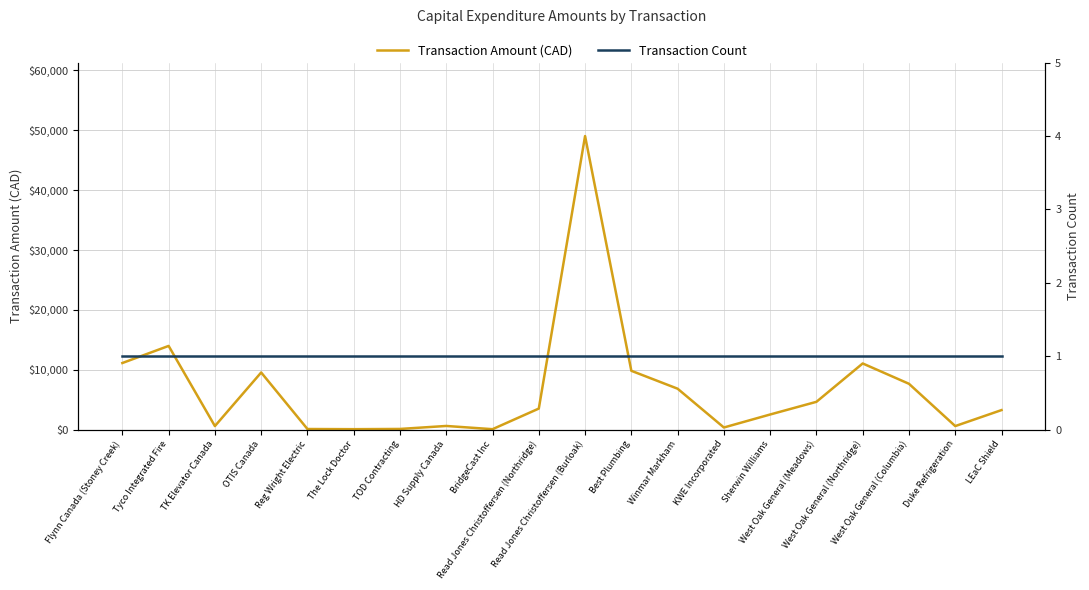

List the series in order of their peak value, lowest first.

Transaction Count, Transaction Amount (CAD)